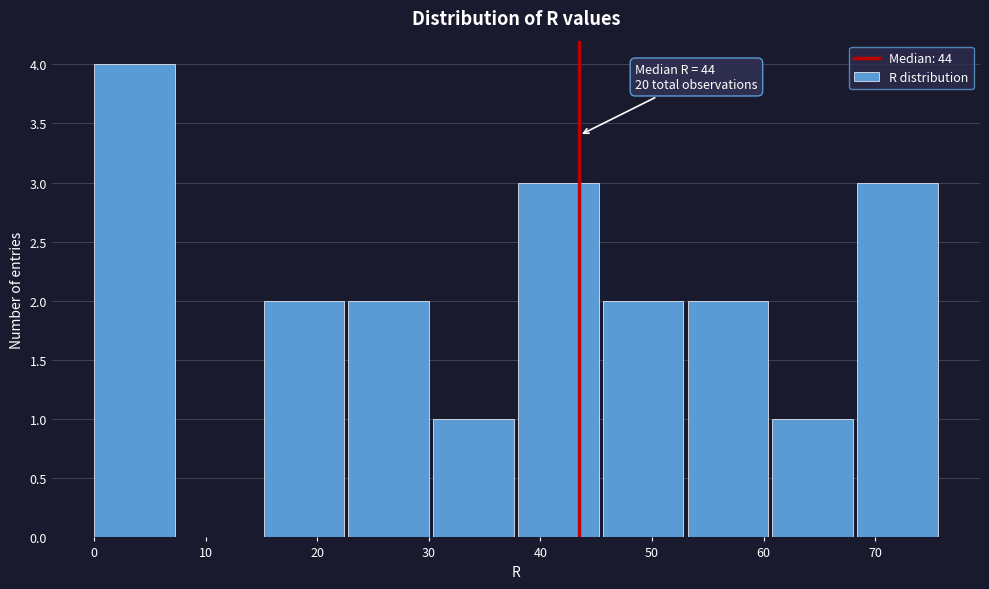

Over which range of the x-axis is the bar tallest?

0.0 to 7.6